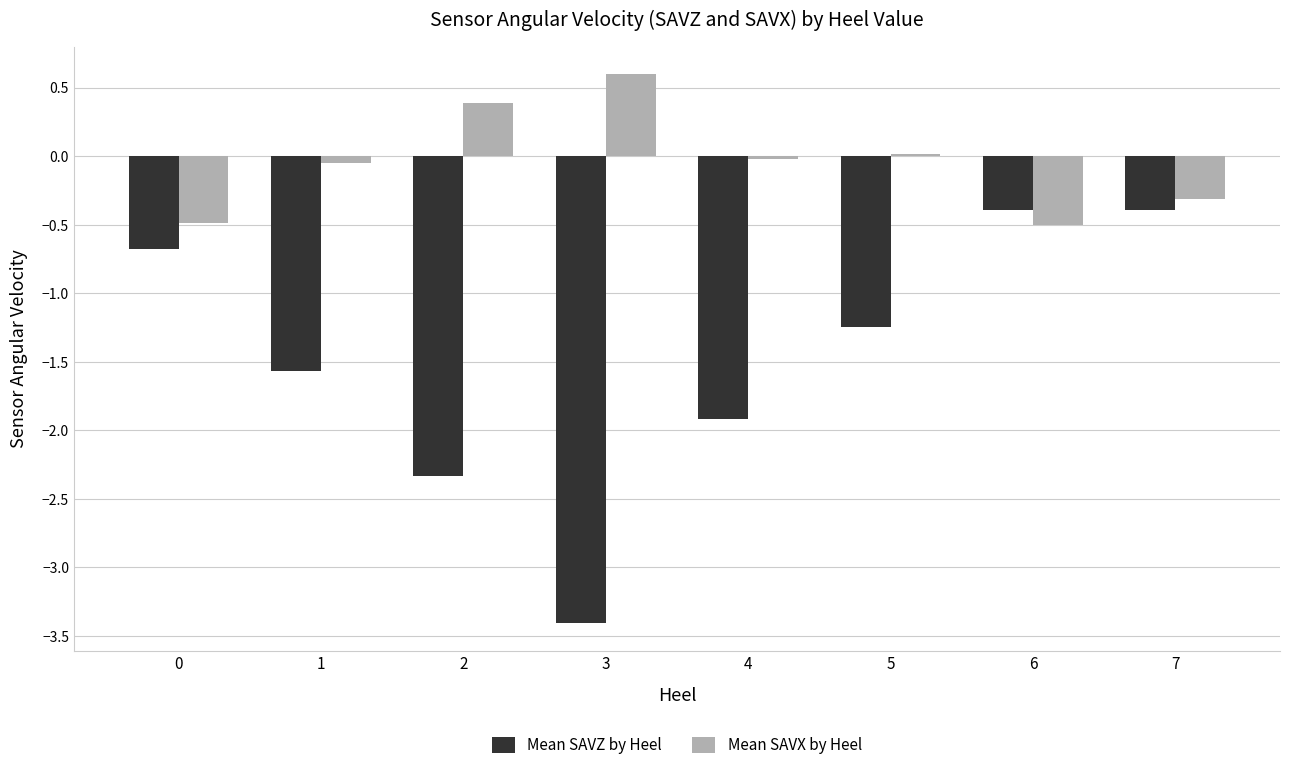

What is the difference between the second highest and minimum values in the Mean SAVZ by Heel series?

3.0